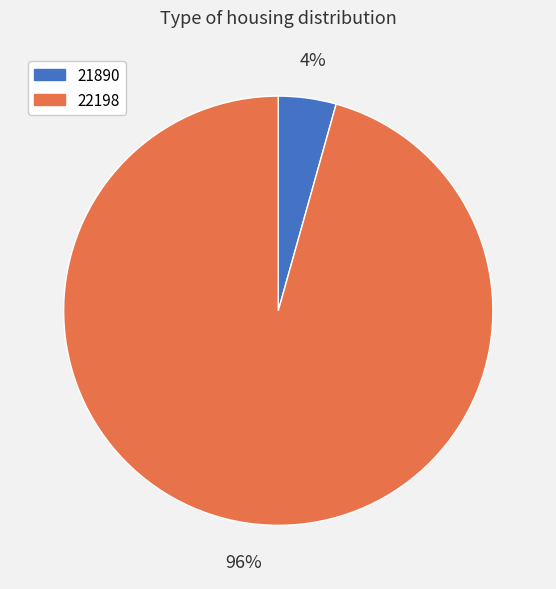

Is it true that 22198 is 89% of the pie?

False